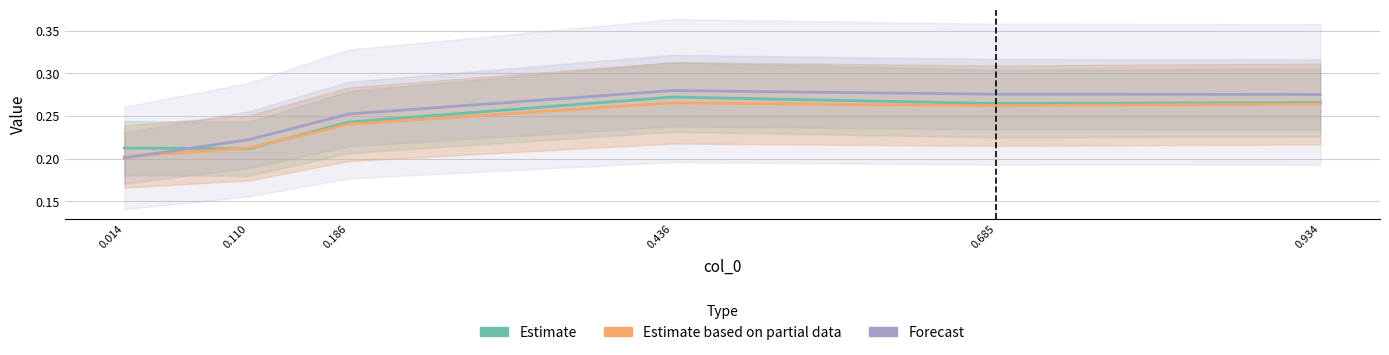

True or false: Forecast and Estimate based on partial data intersect in this chart.

True